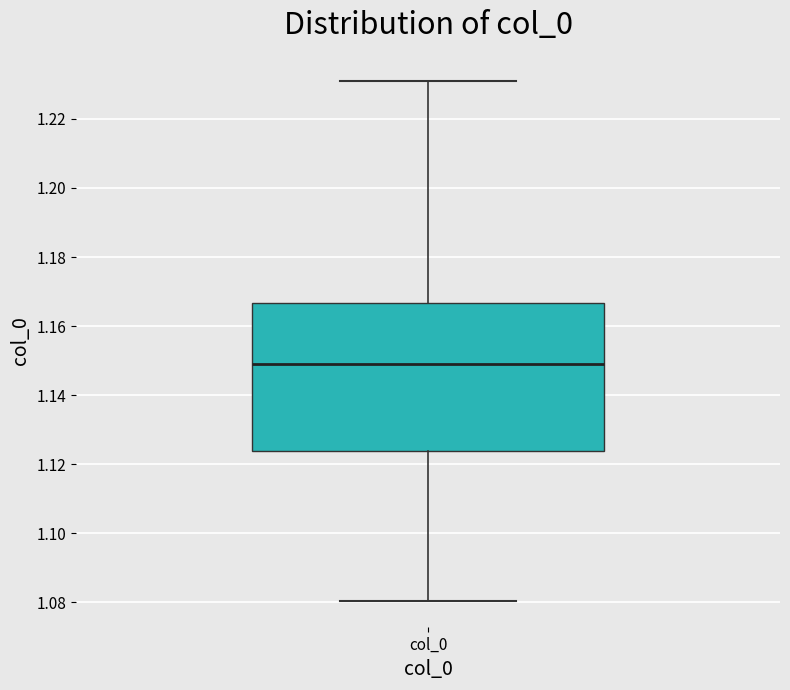

Where does the upper whisker of the box for col_0 end on the y-axis? The values are not printed on the chart, so give them approximately, as read against the axis.

1.232